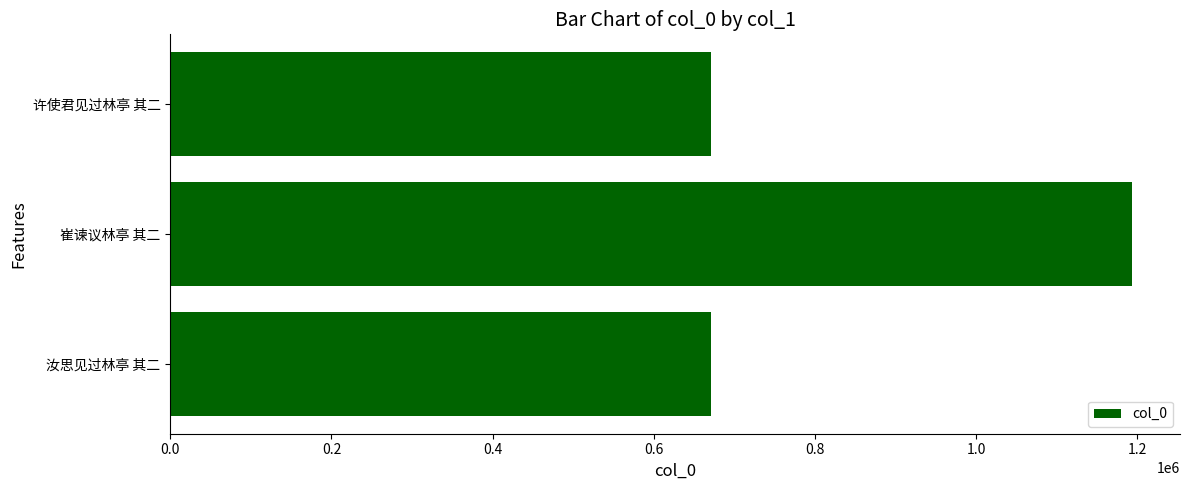

Which has a higher value, 许使君见过林亭 其二 or 崔谏议林亭 其二?

崔谏议林亭 其二